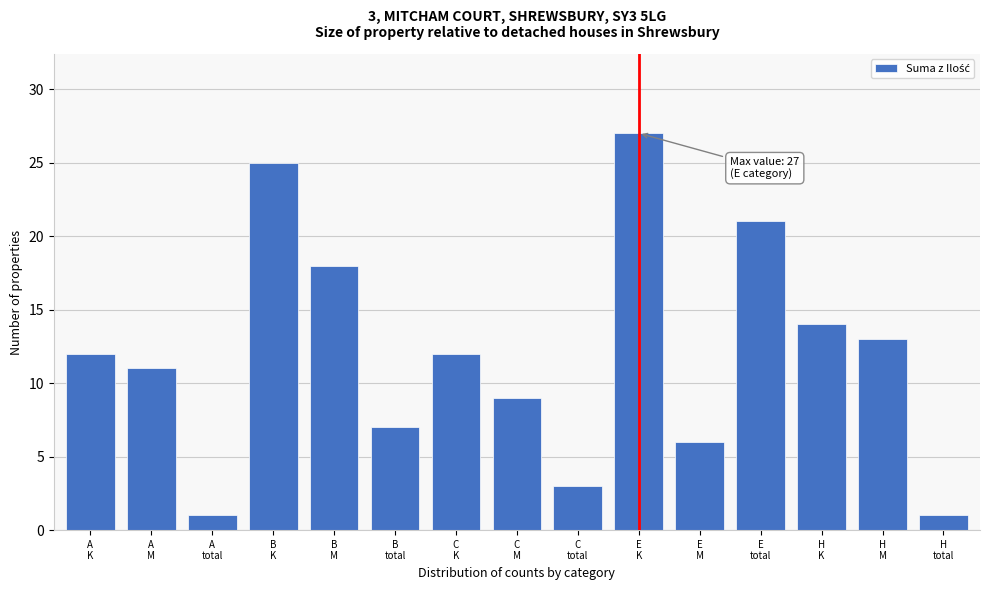

Reading left to right, what are all the values shown in this chart?

12	11	1	25	18	7	12	9	3	27	6	21	14	13	1